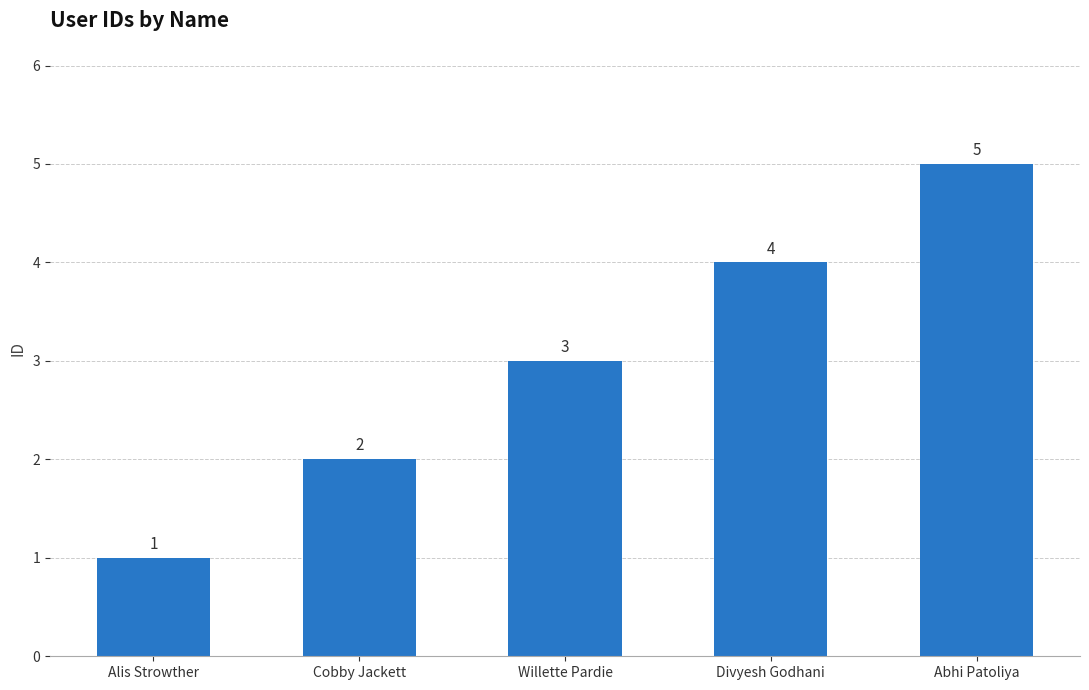

What is the ratio of the value at Divyesh Godhani to the value at Alis Strowther?

4.0